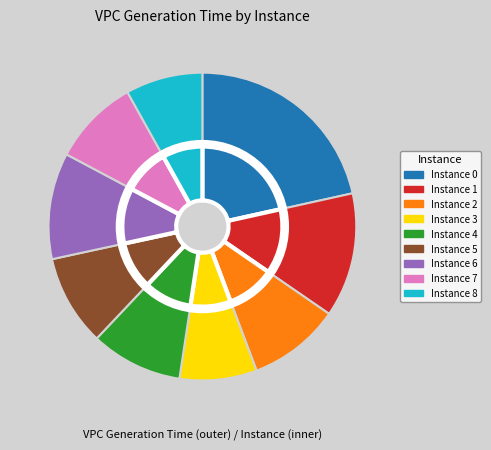

To the nearest percent, what is the average slice percentage?

11%